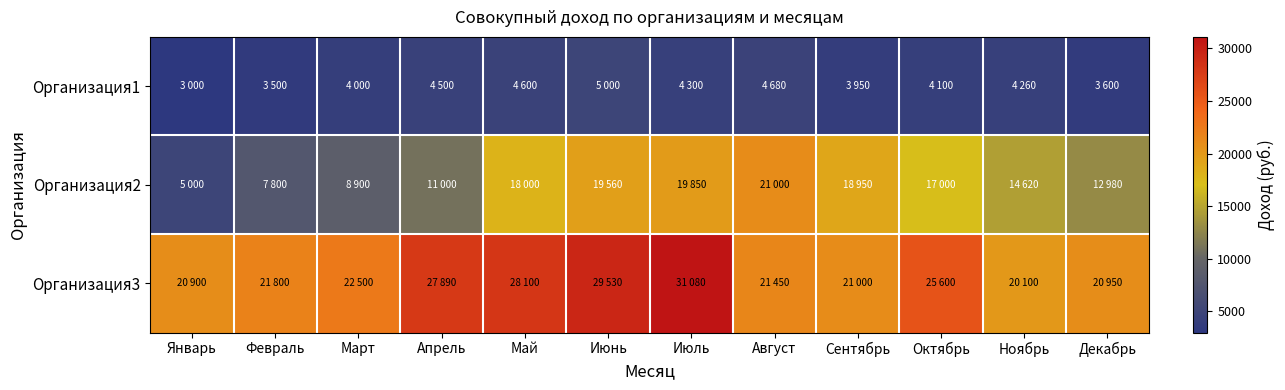

List the series in order of their overall mean, highest first.

Организация3, Организация2, Организация1